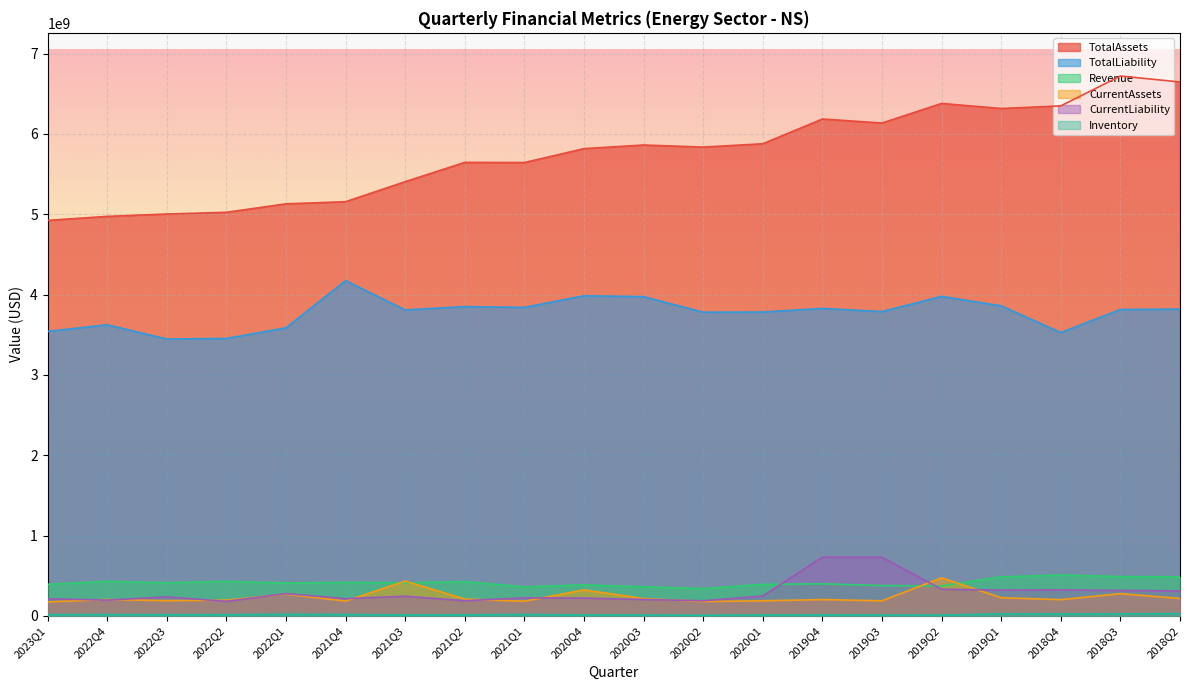

True or false: CurrentLiability and Inventory intersect in this chart.

False